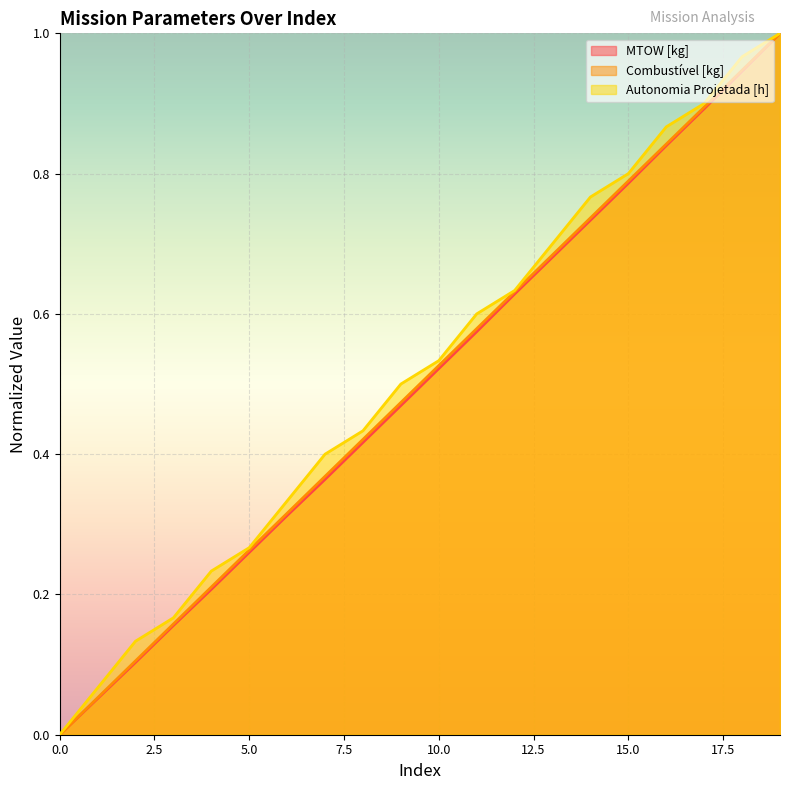

Reading left to right, list all the values displayed in this chart.

MTOW [kg]: 0.0	0.1	0.1	0.2	0.2	0.3	0.3	0.4	0.4	0.5	0.5	0.6	0.6	0.7	0.7	0.8	0.8	0.9	0.9	1.0
Combustível [kg]: 0.0	0.1	0.1	0.2	0.2	0.3	0.3	0.4	0.4	0.5	0.5	0.6	0.6	0.7	0.7	0.8	0.8	0.9	0.9	1.0
Autonomia Projetada [h]: 0.0	0.1	0.1	0.2	0.2	0.3	0.3	0.4	0.4	0.5	0.5	0.6	0.6	0.7	0.8	0.8	0.9	0.9	1.0	1.0